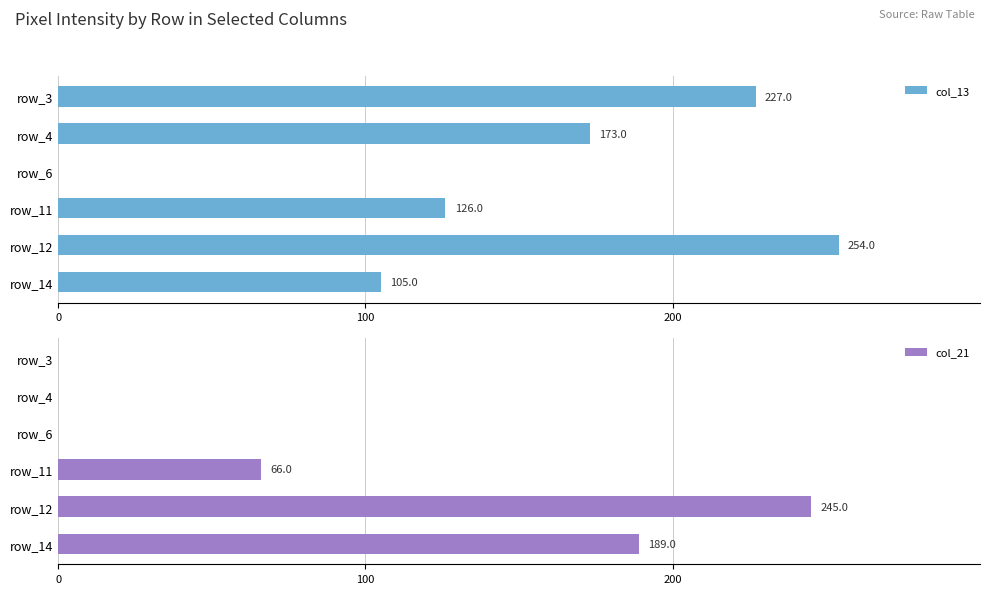

How many bars are there in each group?

2